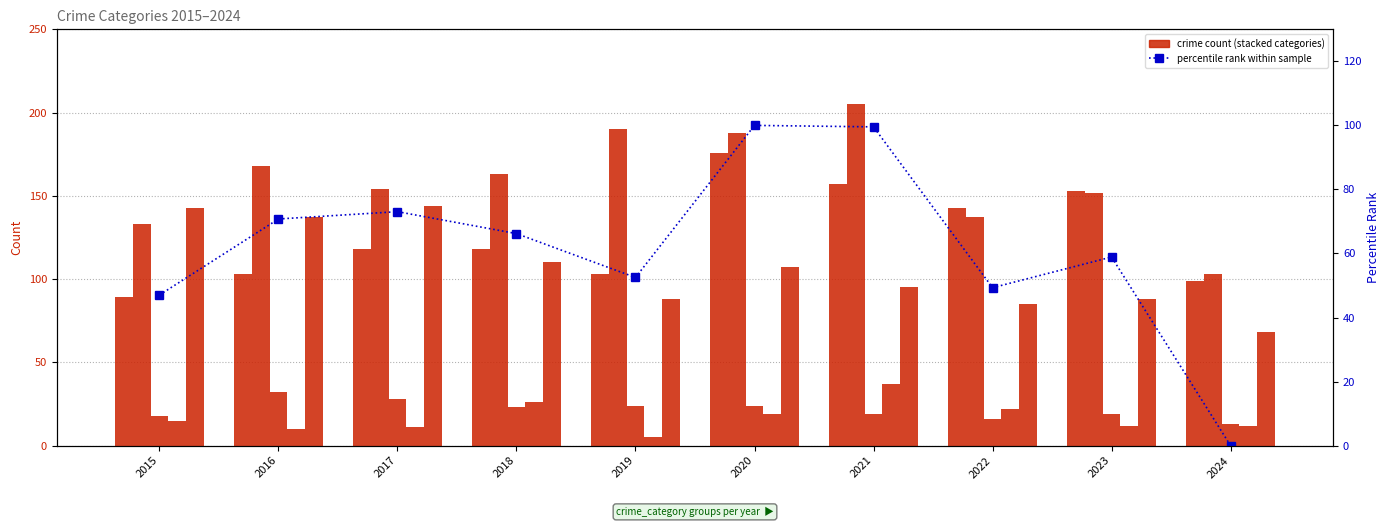

What is the total value across all series at 2022?

452.3